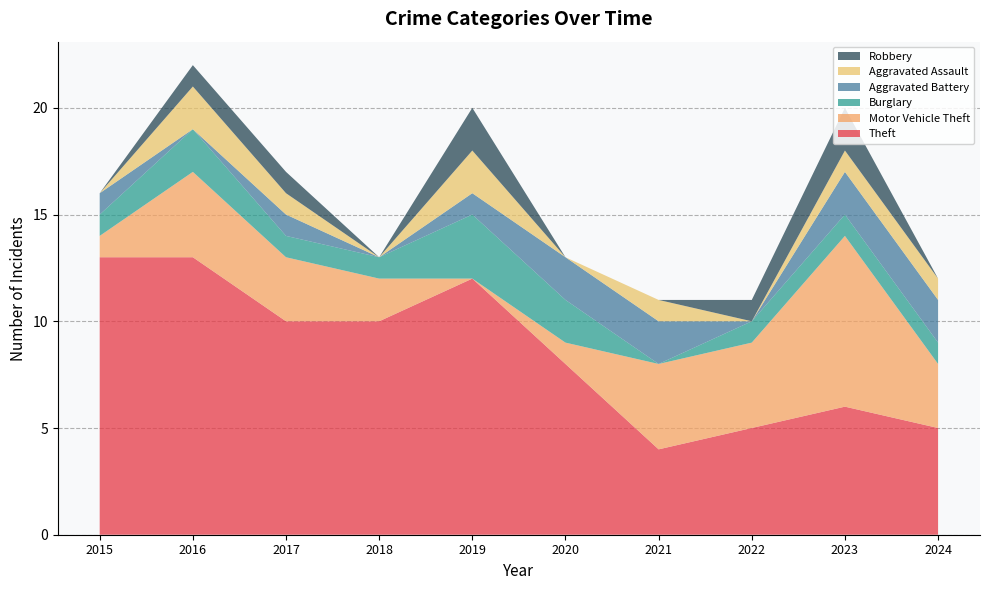

Reading left to right, what are all the values shown in this chart?

Theft: 2015=13	2016=13	2017=10	2018=10	2019=12	2020=8	2021=4	2022=5	2023=6	2024=5
Motor Vehicle Theft: 2015=1	2016=4	2017=3	2018=2	2019=0	2020=1	2021=4	2022=4	2023=8	2024=3
Burglary: 2015=1	2016=2	2017=1	2018=1	2019=3	2020=2	2021=0	2022=1	2023=1	2024=1
Aggravated Battery: 2015=1	2016=0	2017=1	2018=0	2019=1	2020=2	2021=2	2022=0	2023=2	2024=2
Aggravated Assault: 2015=0	2016=2	2017=1	2018=0	2019=2	2020=0	2021=1	2022=0	2023=1	2024=1
Robbery: 2015=0	2016=1	2017=1	2018=0	2019=2	2020=0	2021=0	2022=1	2023=2	2024=0